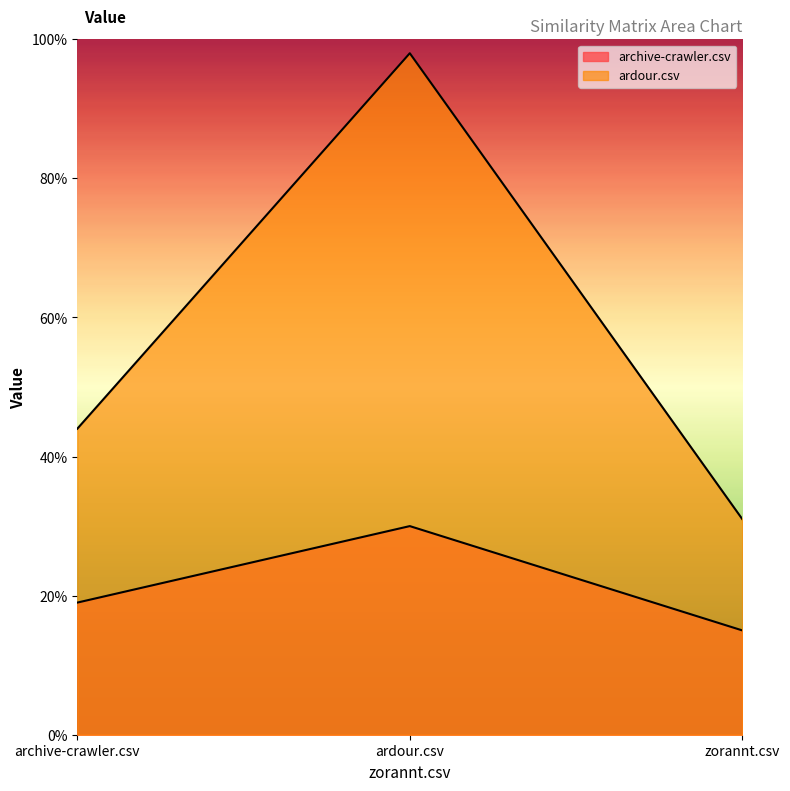

At which label does archive-crawler.csv reach its minimum?

zorannt.csv